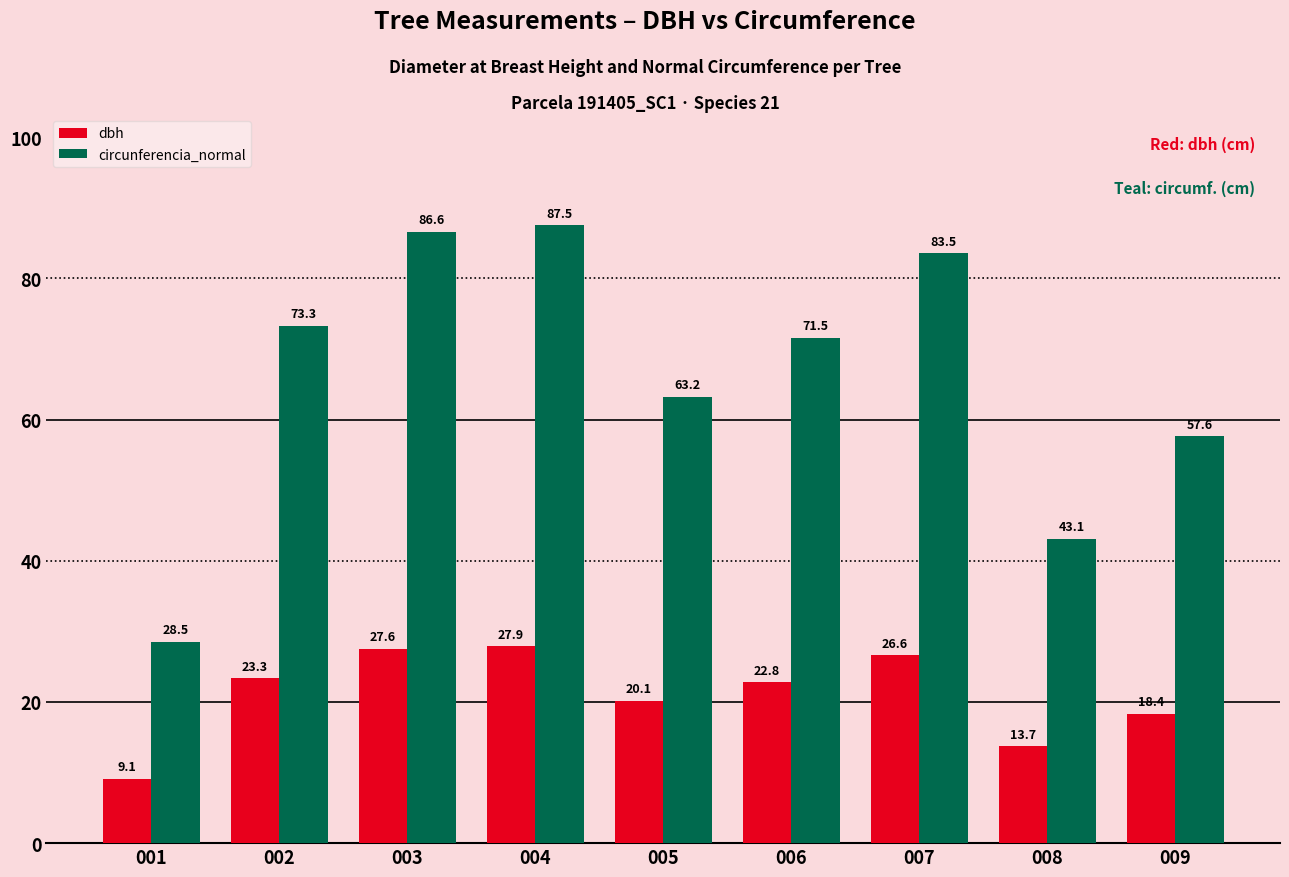

What is the total value across all series at 007?

110.1